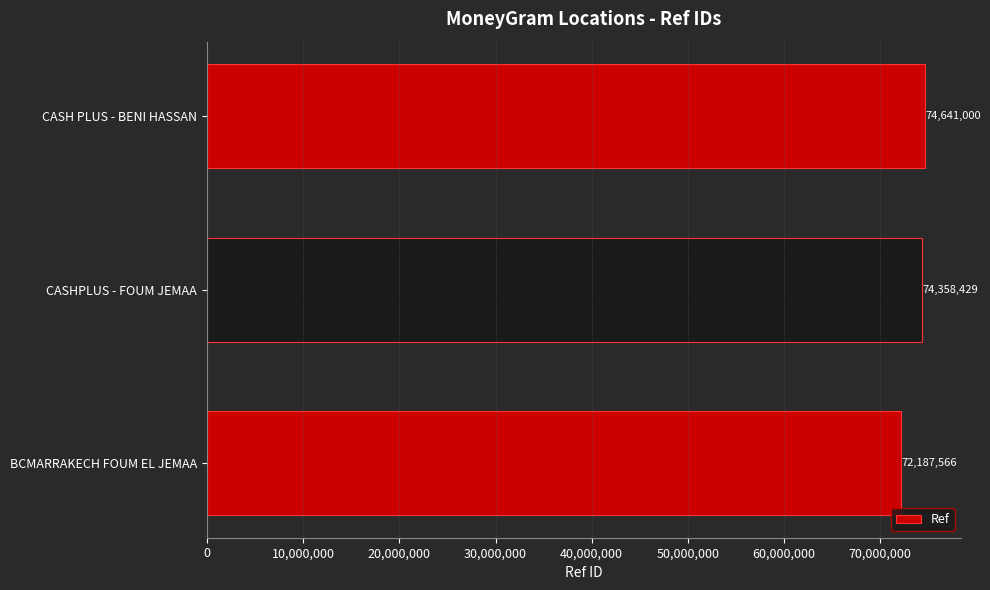

The value at CASHPLUS - FOUM JEMAA is 74358429. True or false?

True